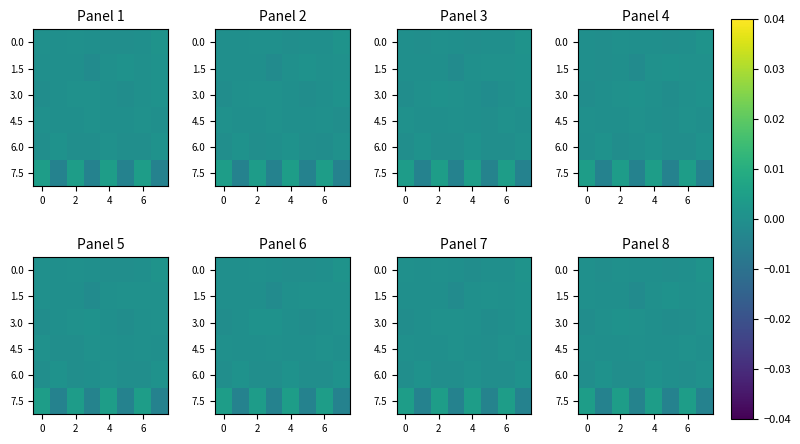

At which category is the sum across all series the highest?

4